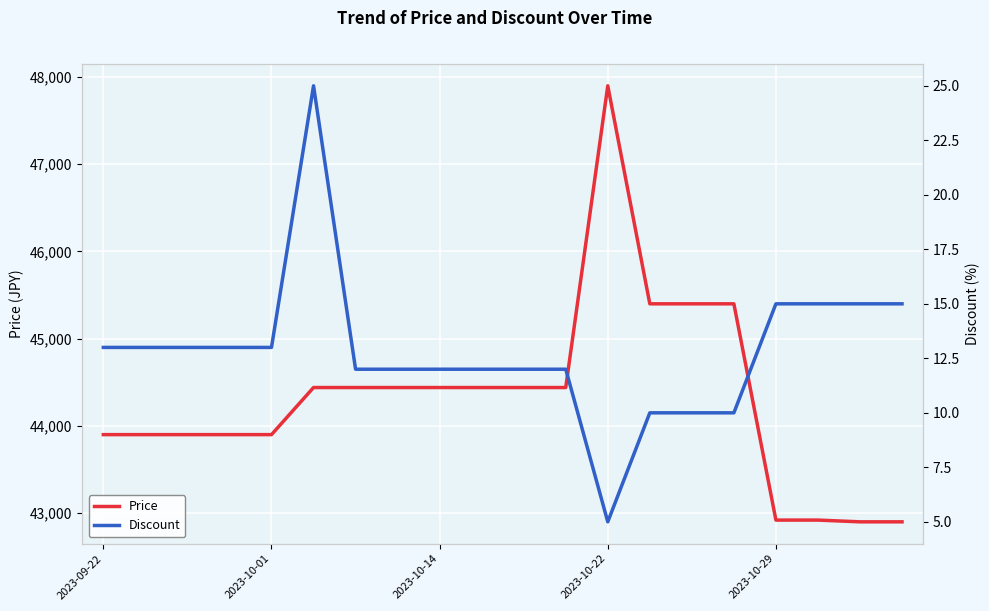

What is the highest value of the Price series?

47900